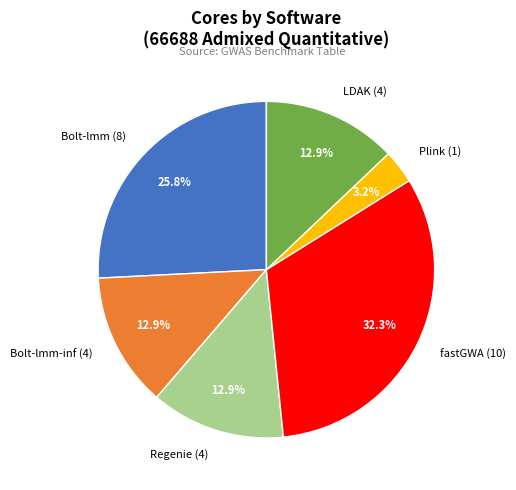

Is it true that Regenie (4) is 13% of the pie?

True